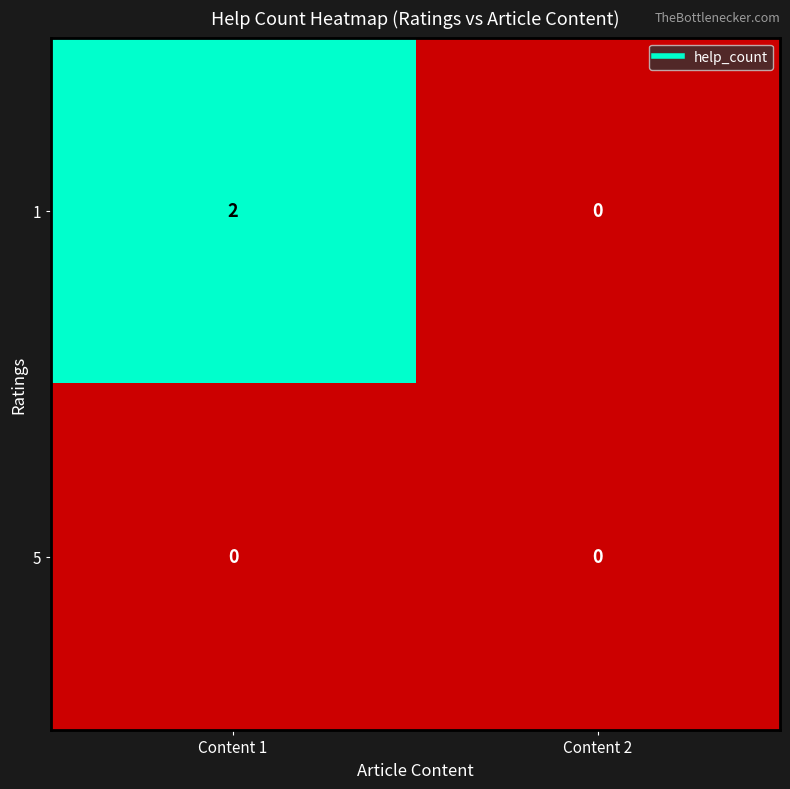

The value of 5 at Content 1 is 0. True or false?

True